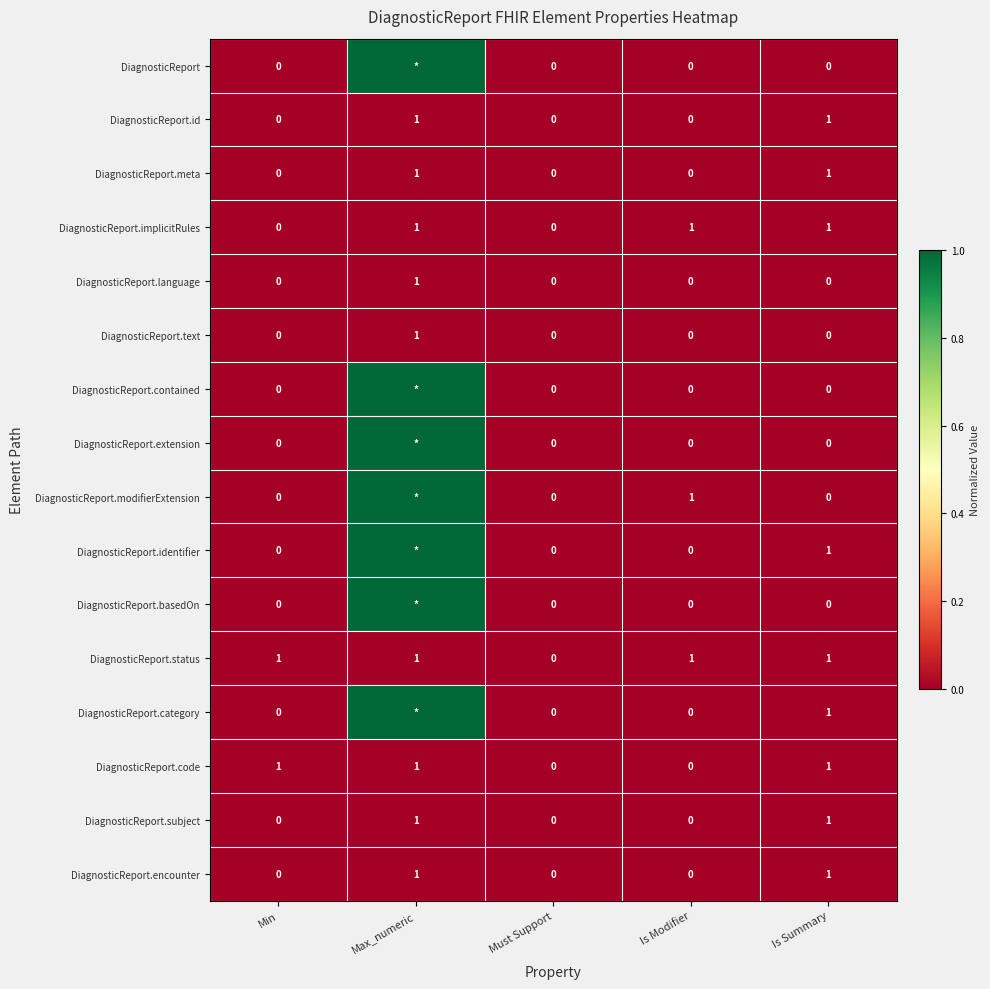

What is the sum of the DiagnosticReport.modifierExtension values at Must Support and Is Modifier?

1.0